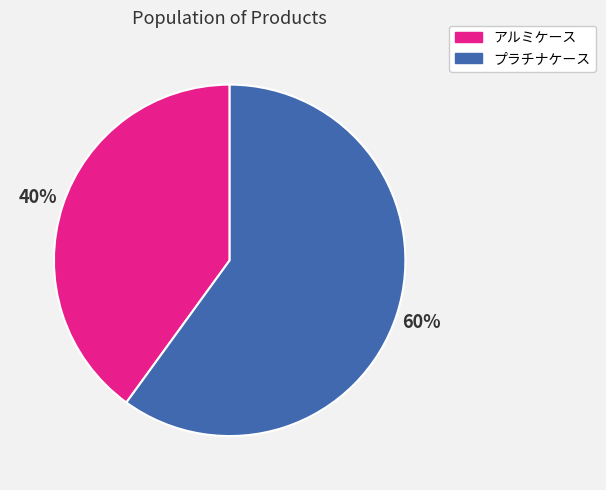

To the nearest percent, what is the average slice percentage?

50%